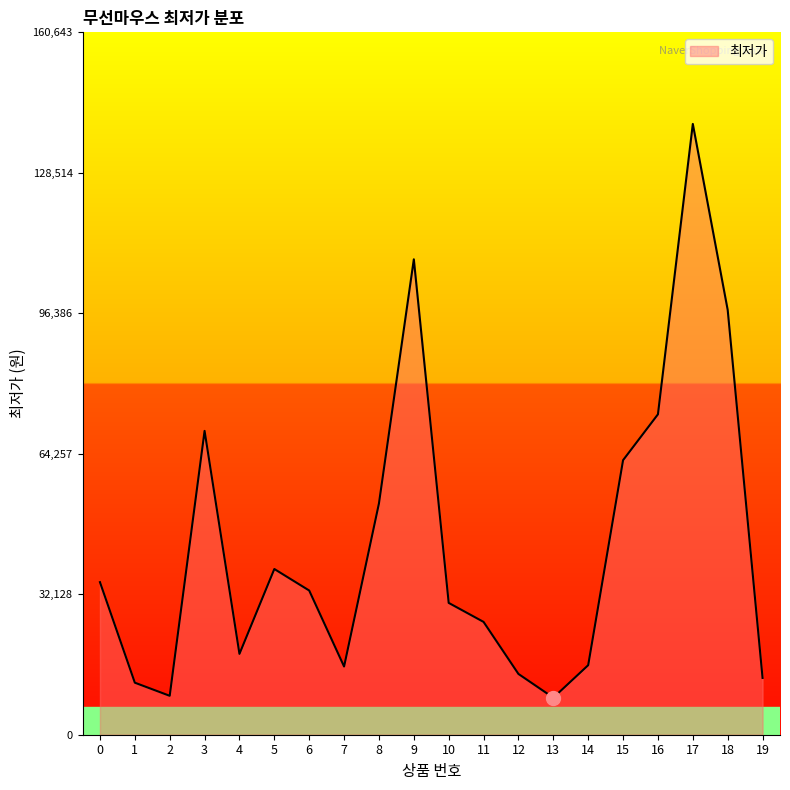

What is the average value?

43596